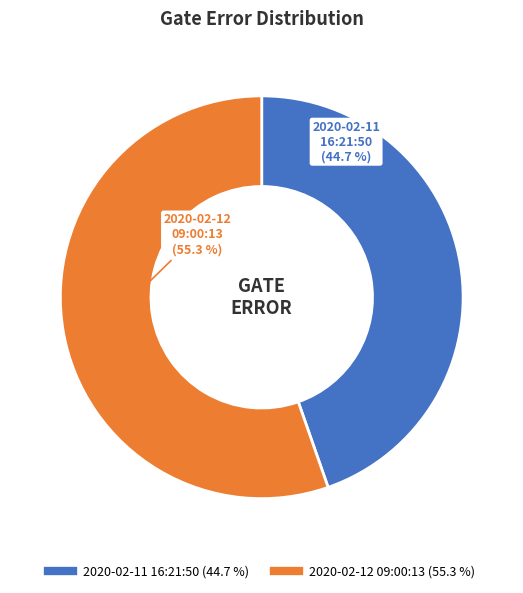

Does any single category account for the majority?

Yes